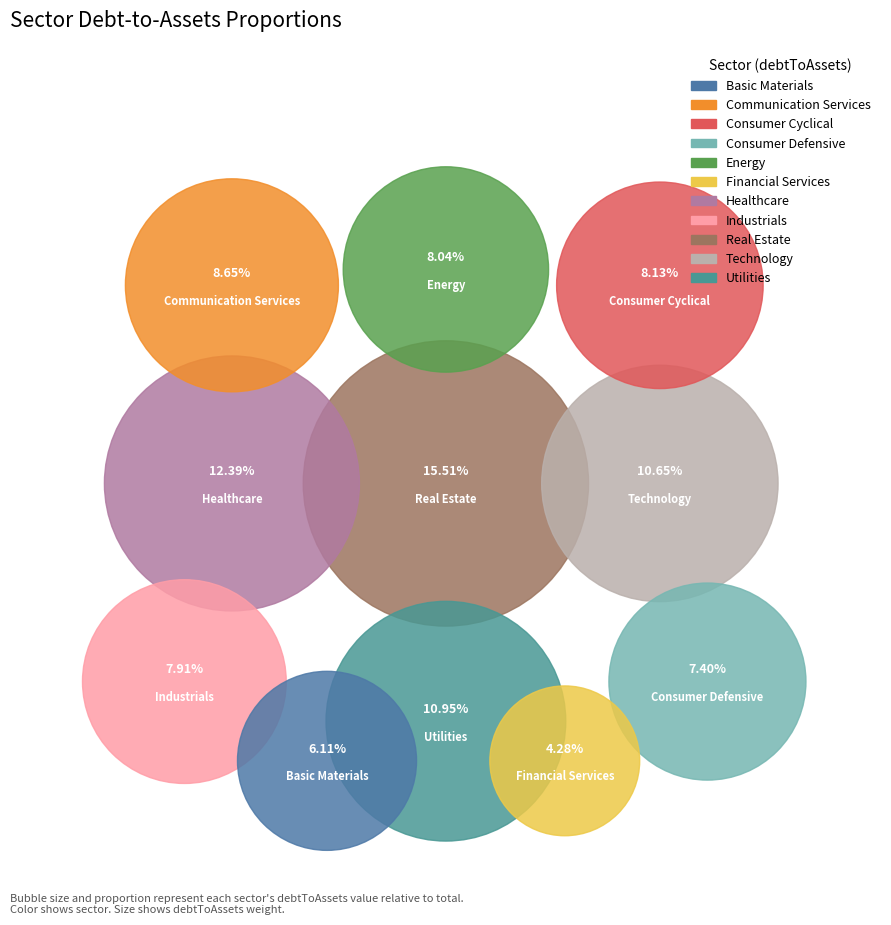

What percentage do Energy and Basic Materials together represent?

14.1%